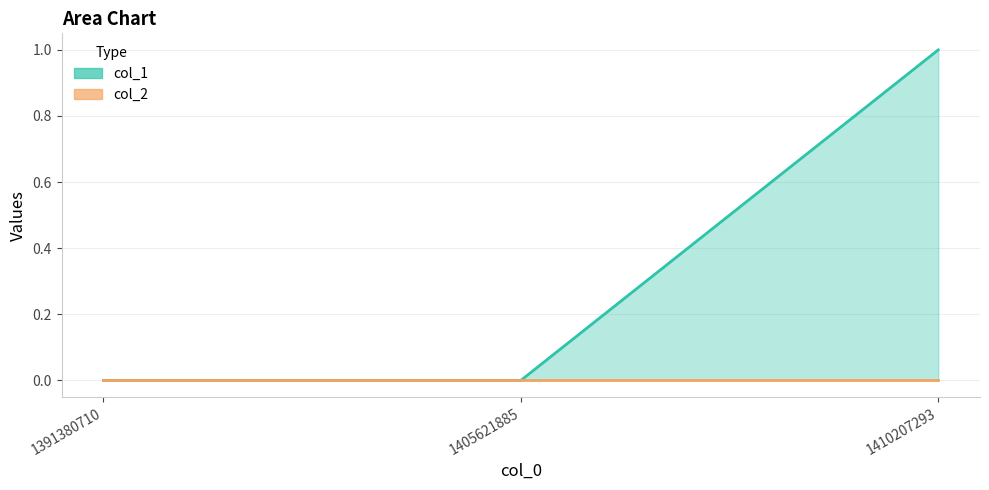

How many values exceed 0?

1